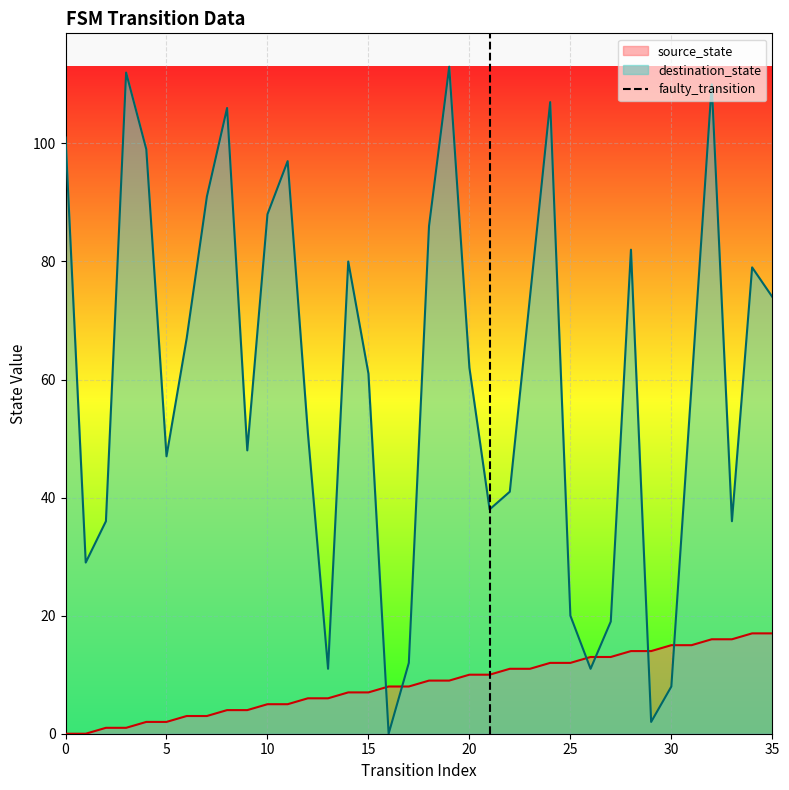

True or false: destination_state and source_state intersect in this chart.

True